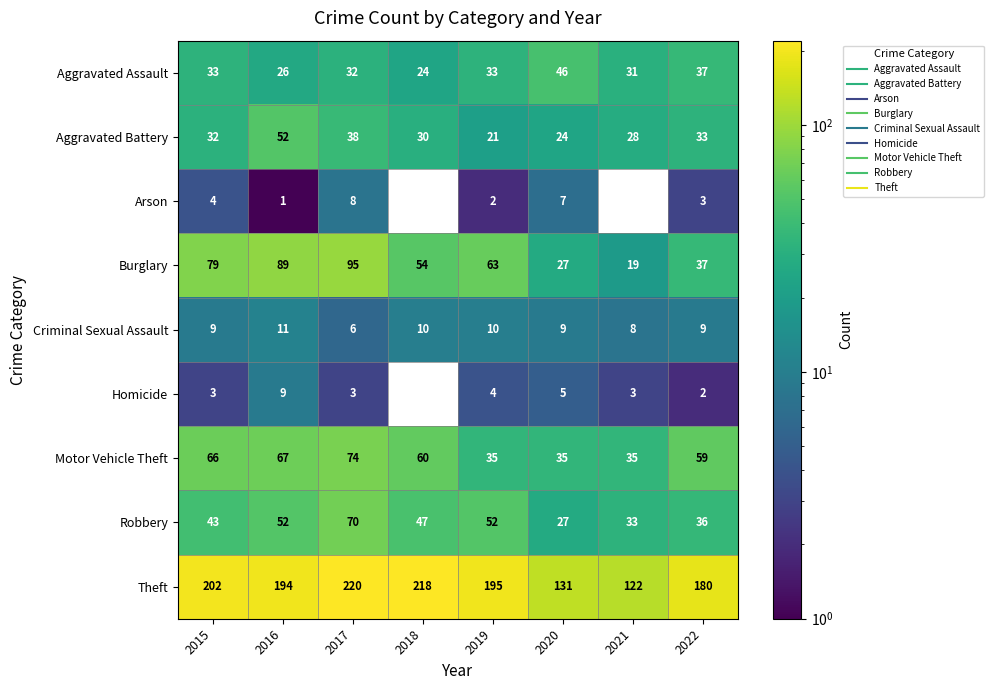

The Aggravated Assault series shows 31 at 2021. True or false?

True